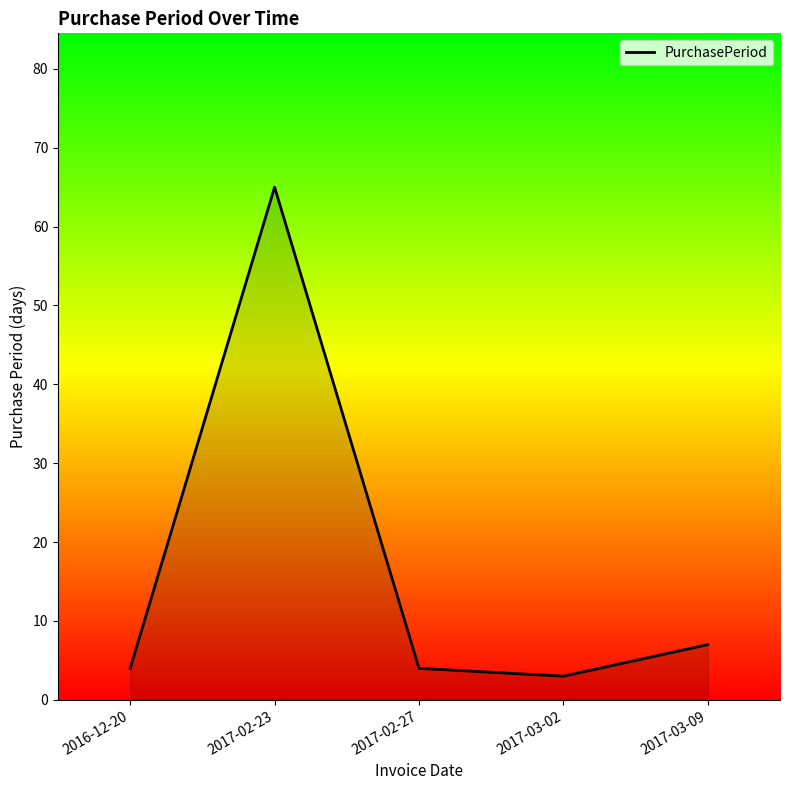

Is it true that the value at 2016-12-20 is 4?

True